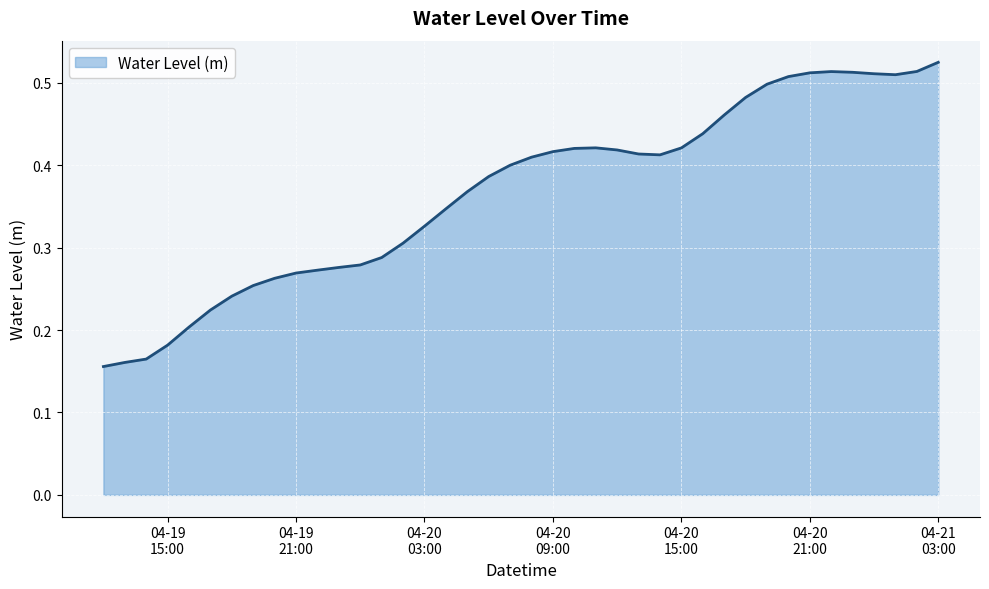

Does the chart have visible grid lines?

Yes